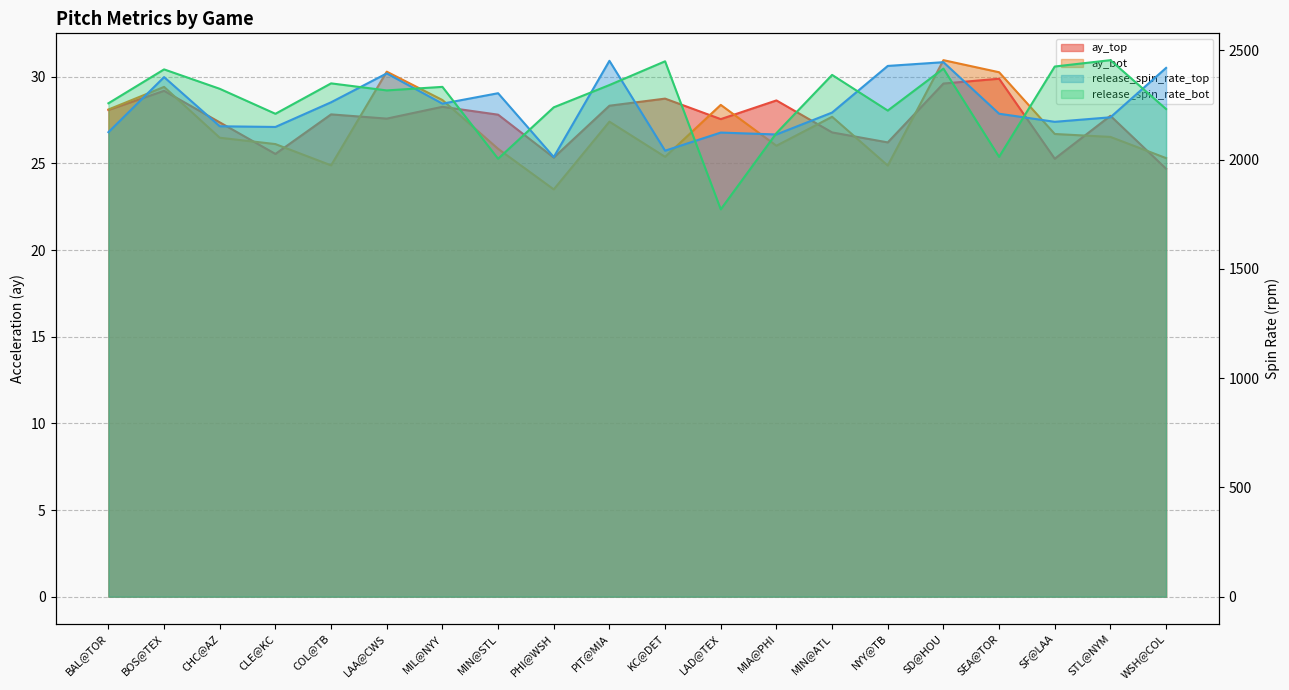

Reading right to left, extract all data points from this chart.

ay_top: 24.7	27.7	25.3	29.9	29.6	26.2	26.8	28.6	27.6	28.7	28.3	25.3	27.8	28.3	27.6	27.8	25.5	27.4	29.2	28.1
ay_bot: 25.3	26.5	26.7	30.3	31.0	24.9	27.7	26.0	28.4	25.4	27.4	23.5	25.8	28.7	30.3	24.9	26.1	26.5	29.4	28.1
release_spin_rate_top: 2419.2	2193.3	2172.6	2209.6	2445.4	2428.2	2214.9	2114.7	2123.4	2040.4	2451.7	2011.5	2303.4	2255.7	2394.1	2261.9	2149.0	2152.2	2377.2	2125.1
release_spin_rate_bot: 2231.1	2454.6	2425.6	2012.3	2416.0	2224.0	2387.2	2120.8	1772.1	2449.4	2340.8	2238.9	2003.5	2332.5	2316.2	2348.5	2209.3	2323.6	2412.4	2257.4